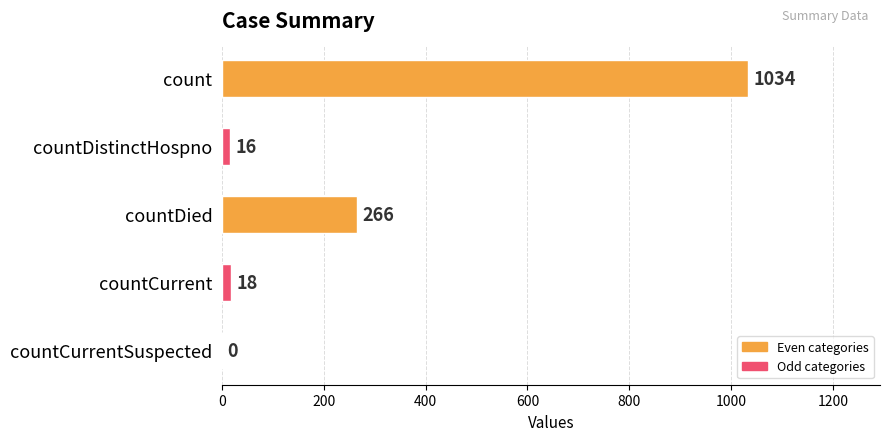

Count the number of categories in the chart.

5